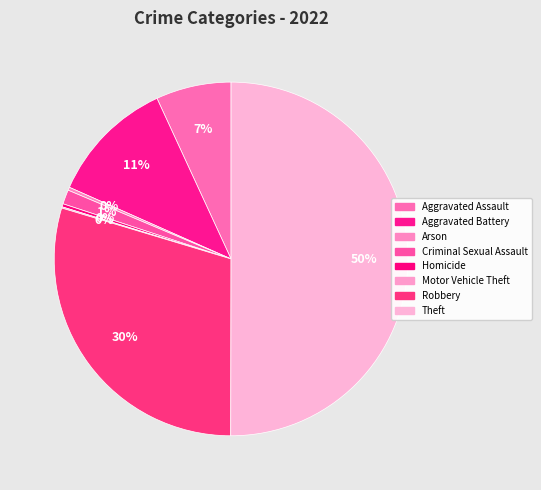

Between Arson and Theft, which is larger?

Theft